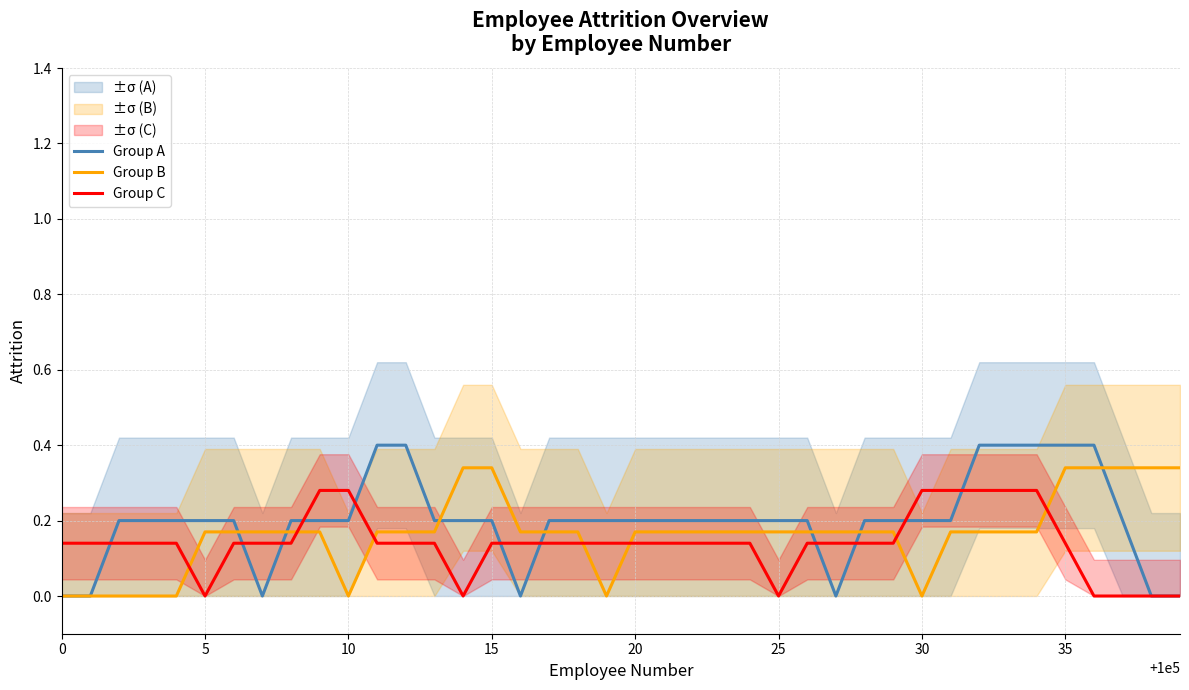

What is the value of the Group B point at the 18th from the left?

0.2